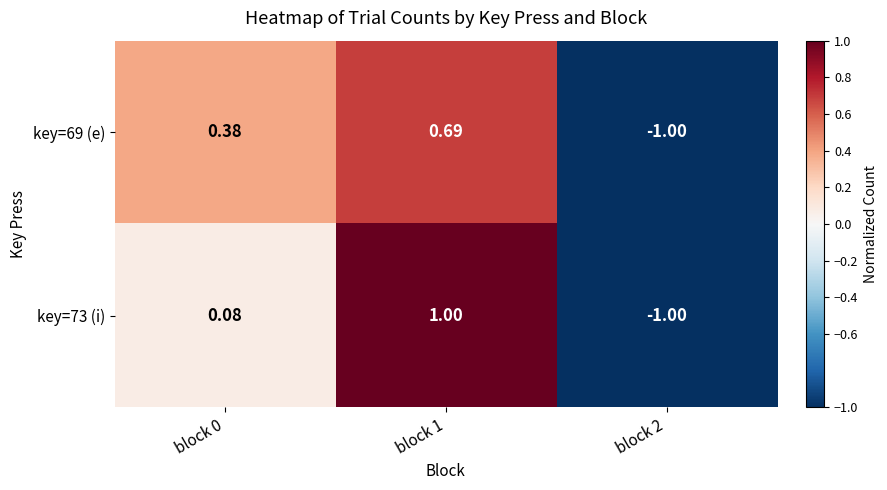

Is the value of key=69 (e) at block 0 greater than the value of key=73 (i) at block 0?

Yes